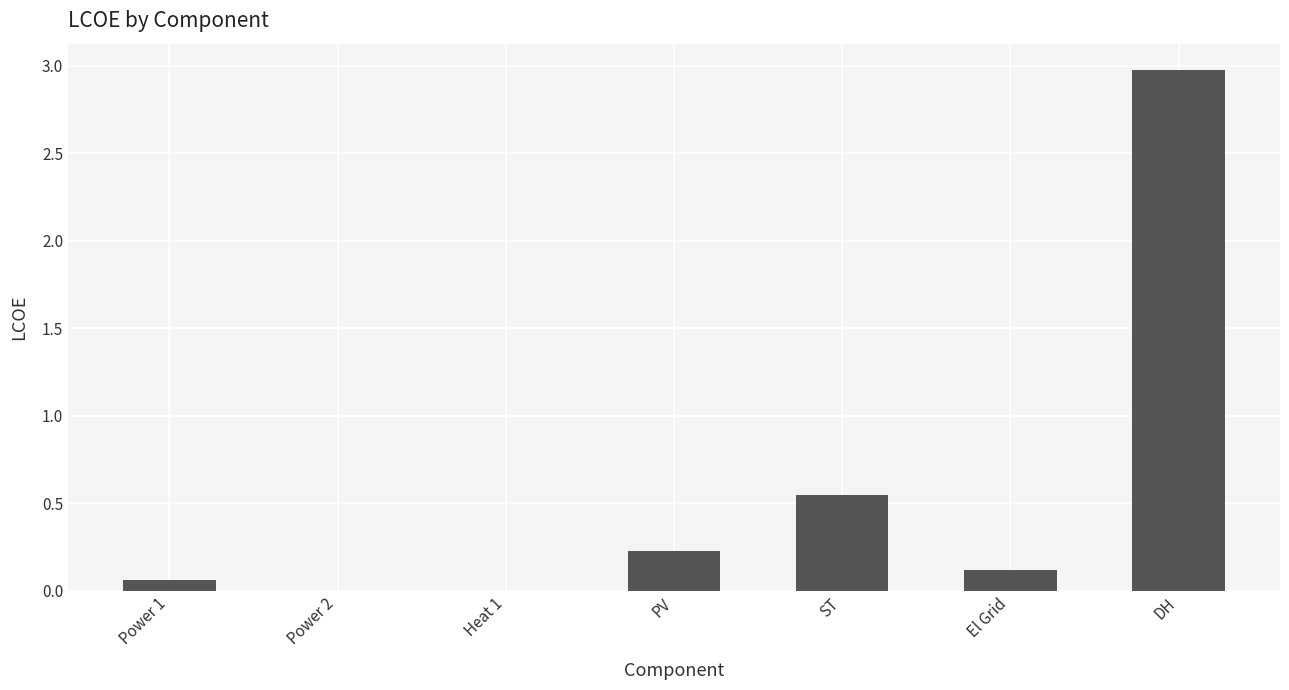

Is it true that the value at ST is 0.1?

False